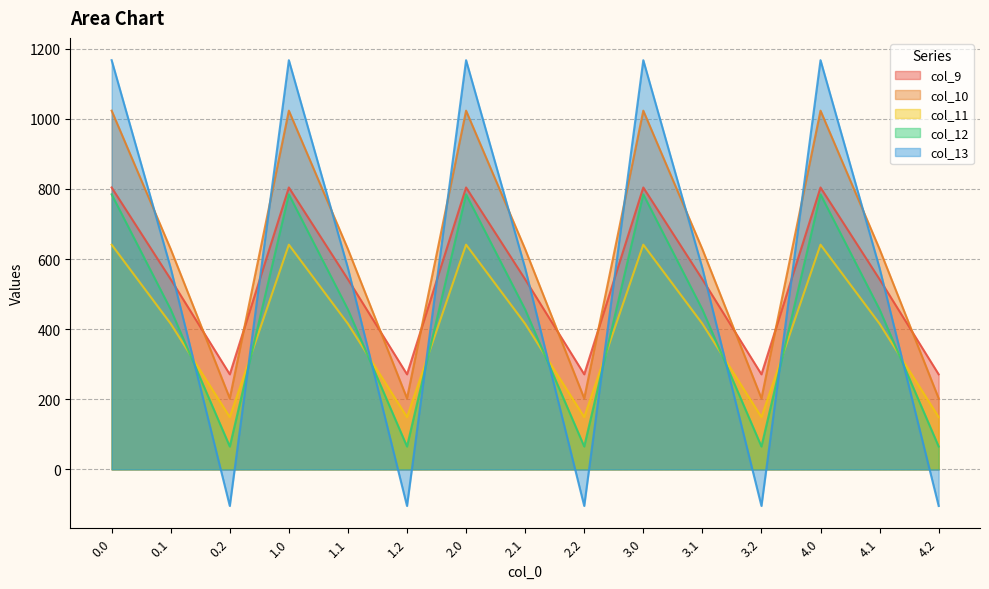

What is the value of the col_9 point at the 4th from the left?

804.0